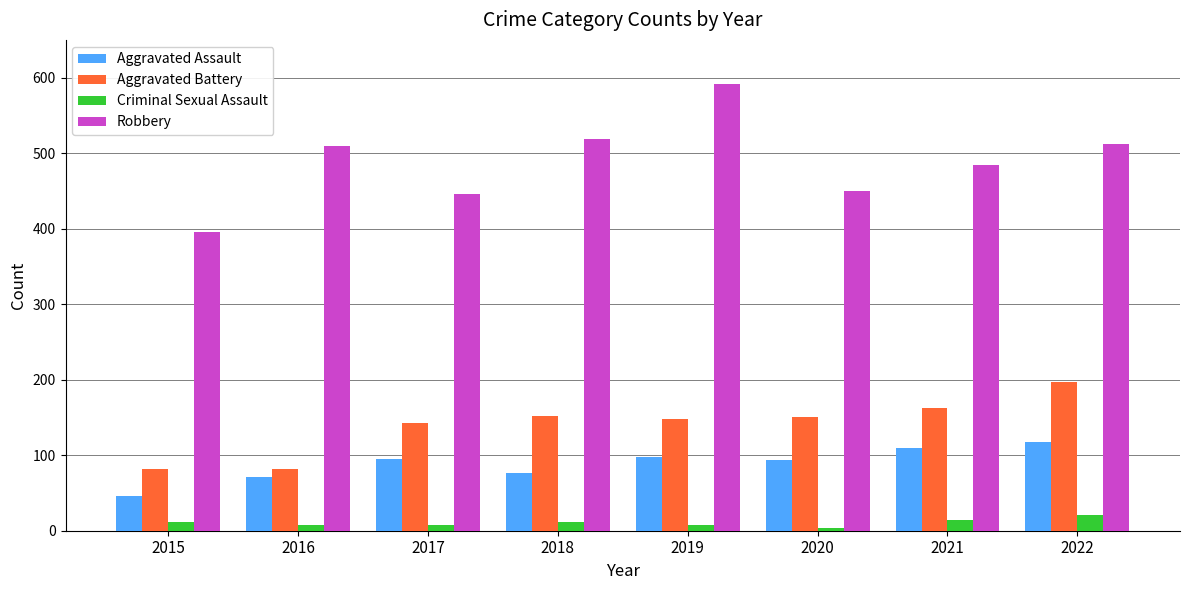

Which series has the largest total across all categories?

Robbery